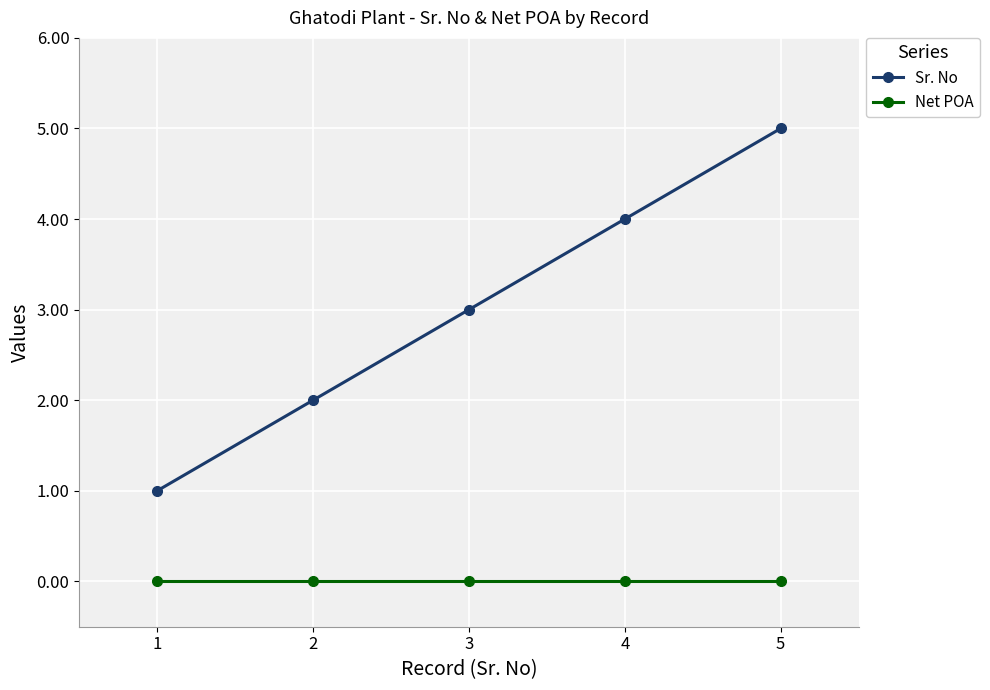

Rank the series at 2 from highest to lowest value.

Sr. No, Net POA